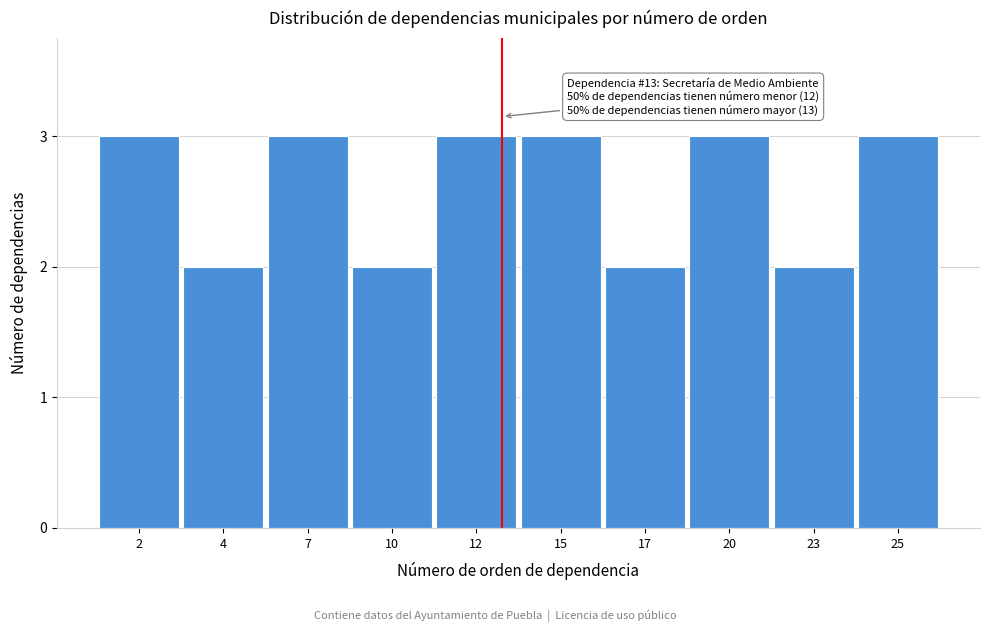

Reading left to right, what are all the values shown in this chart?

2=3	4=2	7=3	10=2	12=3	15=3	17=2	20=3	23=2	25=3